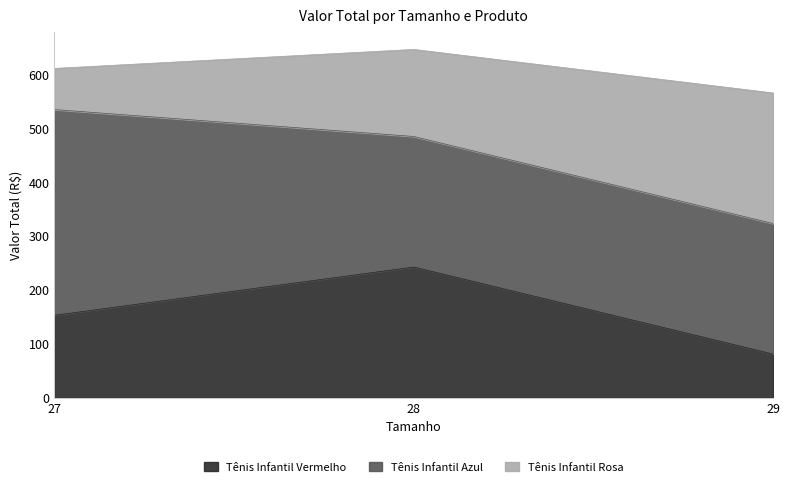

List the labels in order of Tênis Infantil Vermelho value, largest first.

28, 27, 29